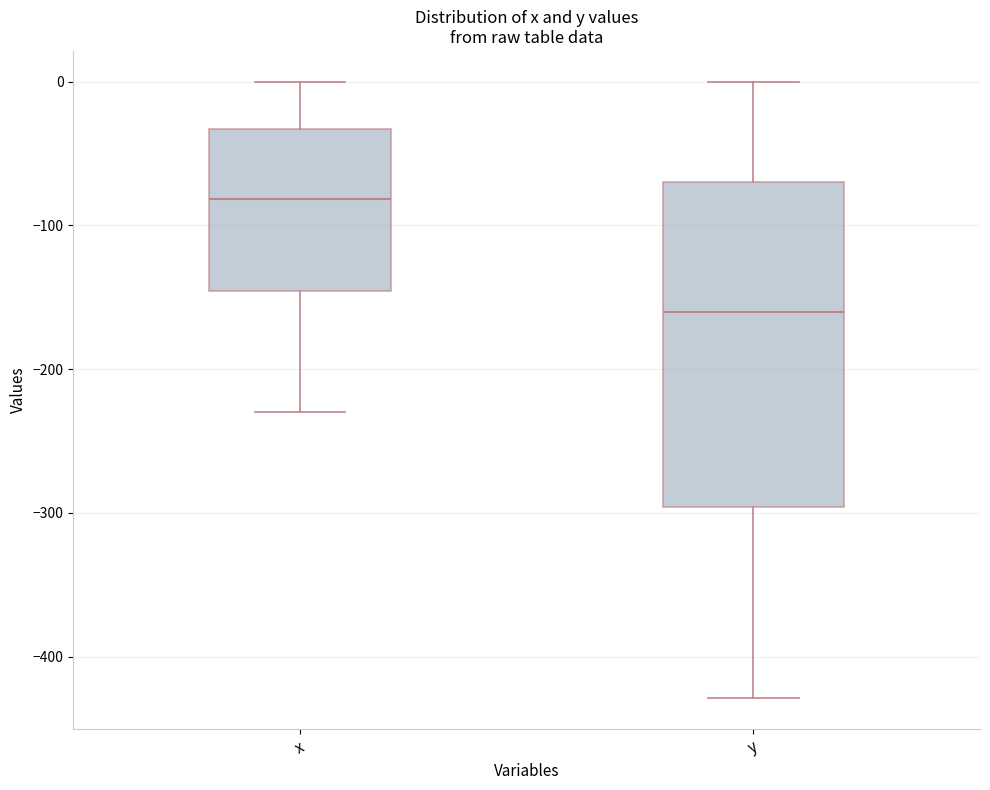

Which box has the lowest median line?

y